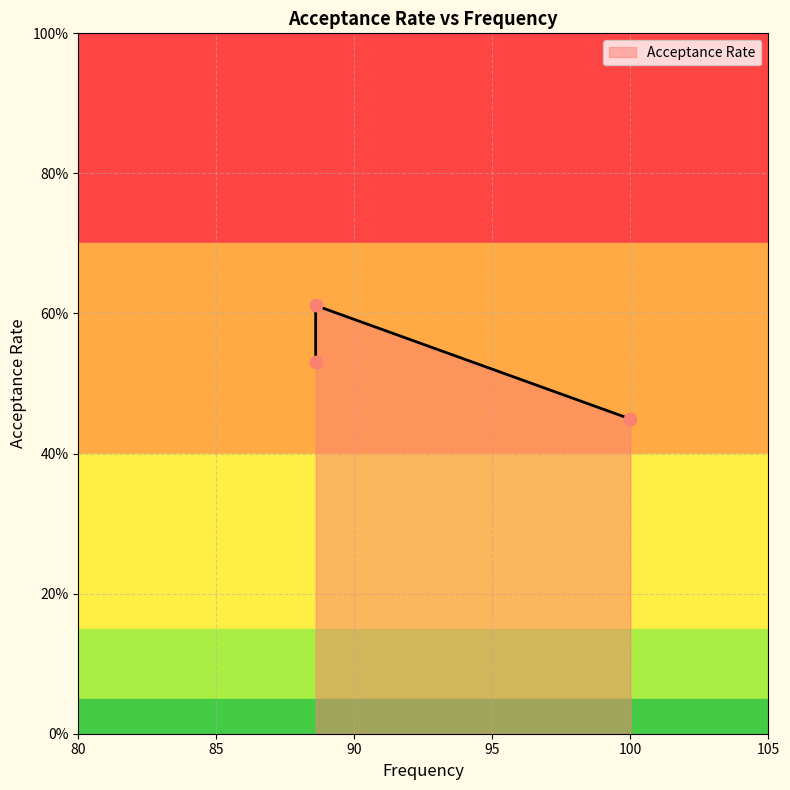

Which has a higher value, 88.6 or 100.0?

88.6